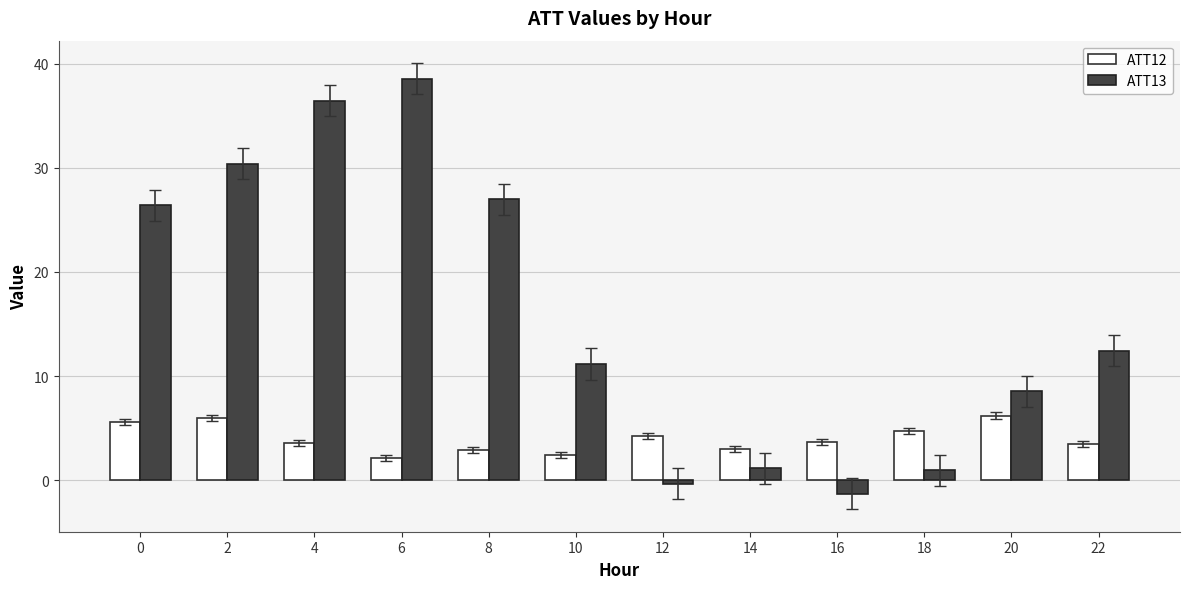

At which label is ATT13 closest to 18?

22